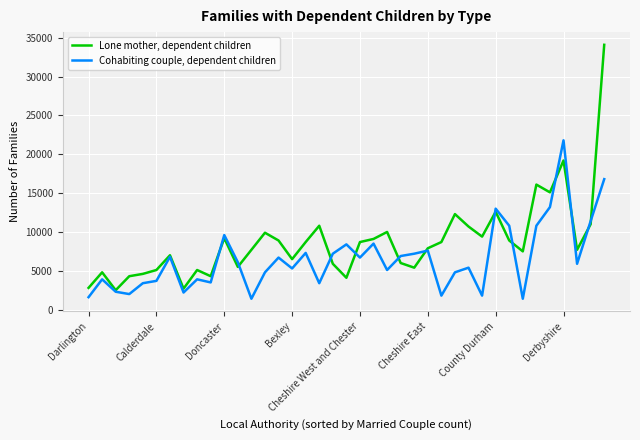

Which series has the largest total across all categories?

Lone mother, dependent children